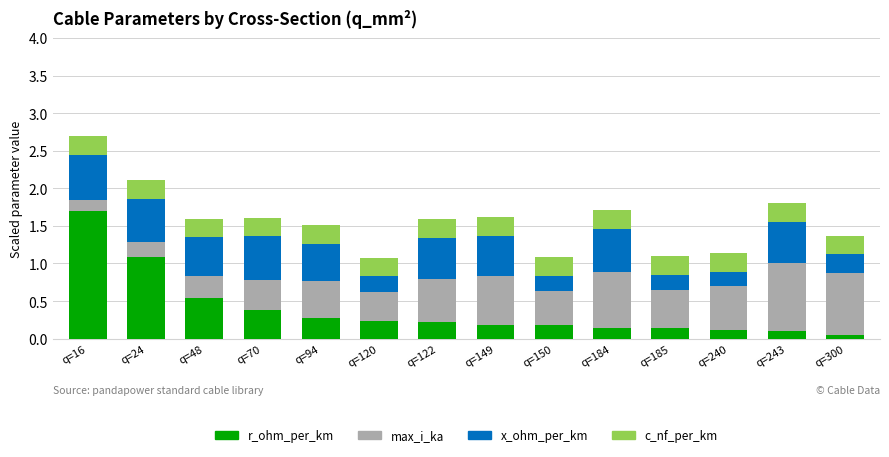

Count the number of data series in this chart.

4